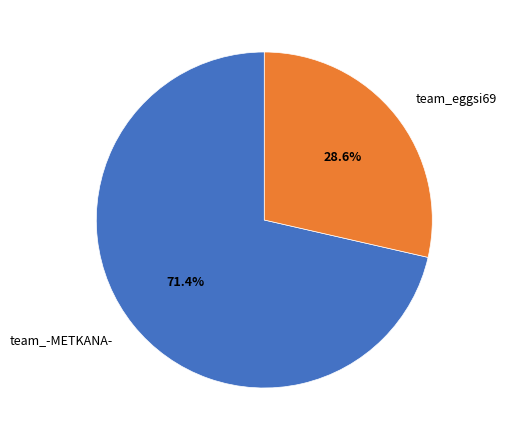

Does team_-METKANA- account for over 50% of the chart?

Yes